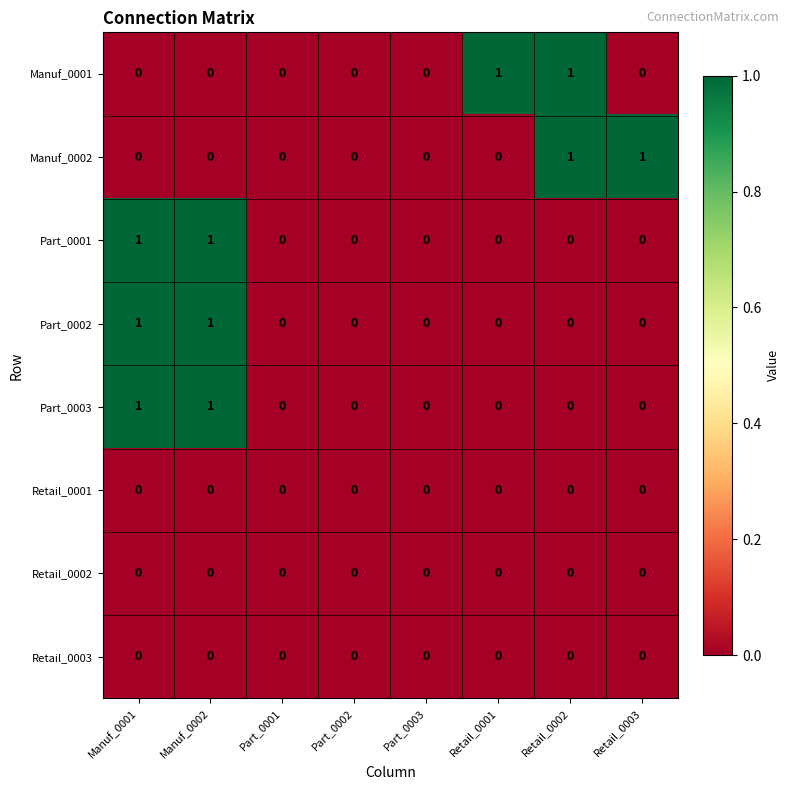

Is it true that Part_0003 equals 0 at Retail_0002?

True